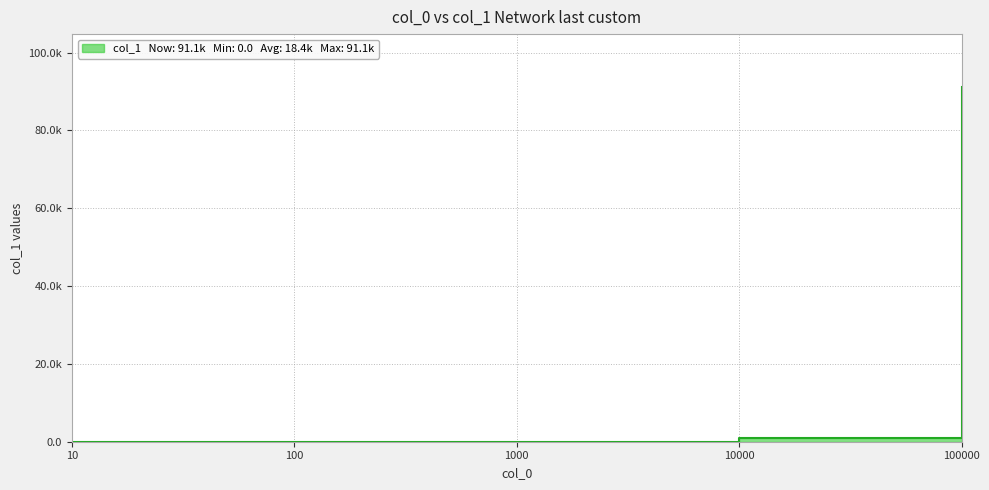

What is the difference between the second highest and minimum values?

845.1